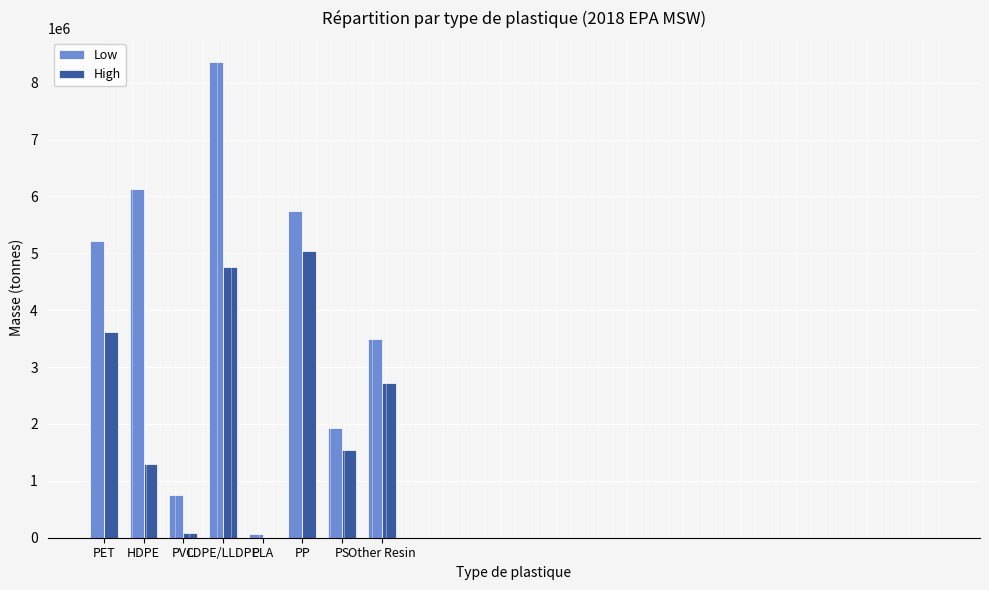

How many data points does each series have?

8